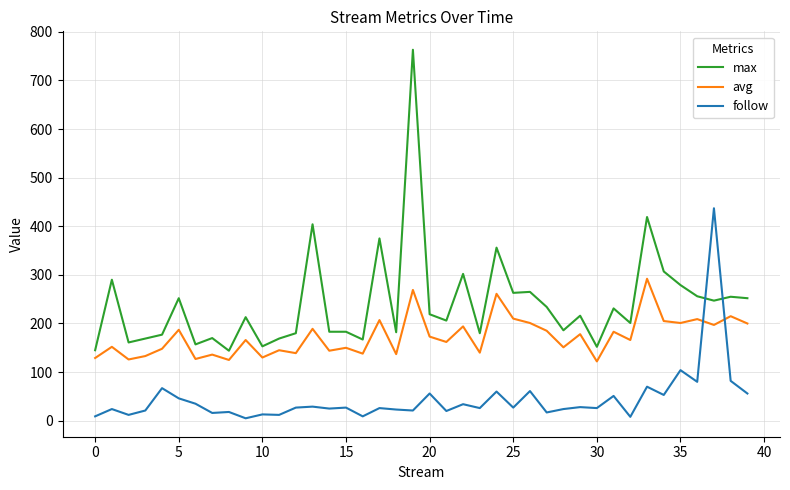

Which series has the largest range (max minus min)?

max